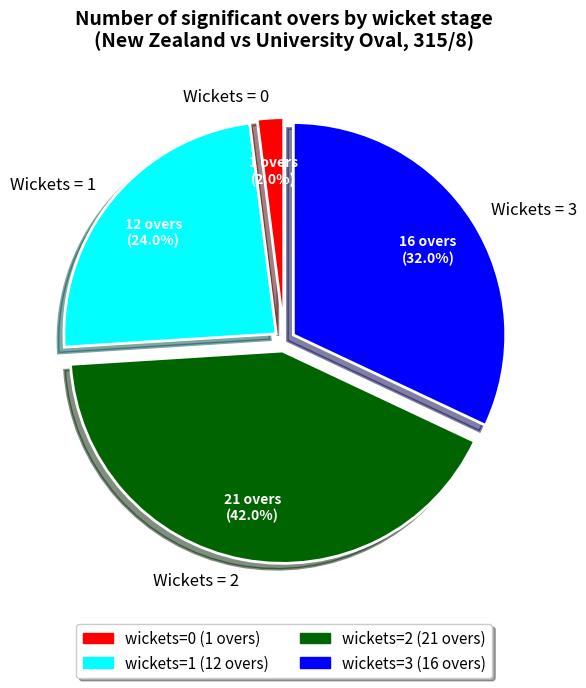

To the nearest percent, what is the average slice percentage?

25%